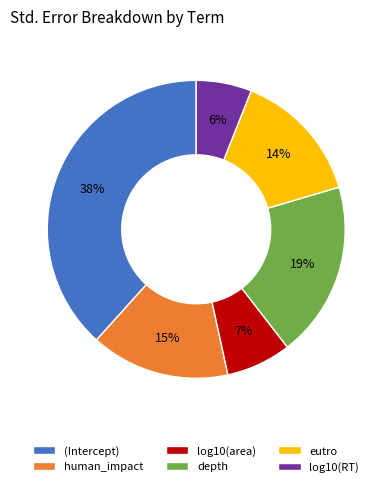

How many slices are in this pie chart?

6